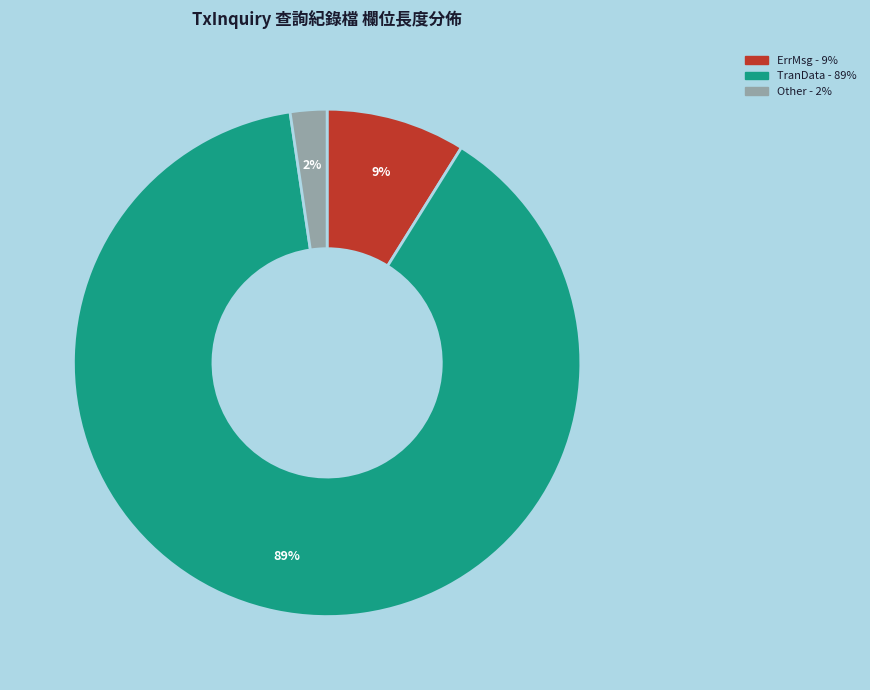

Is there any slice that represents more than half of the pie?

Yes